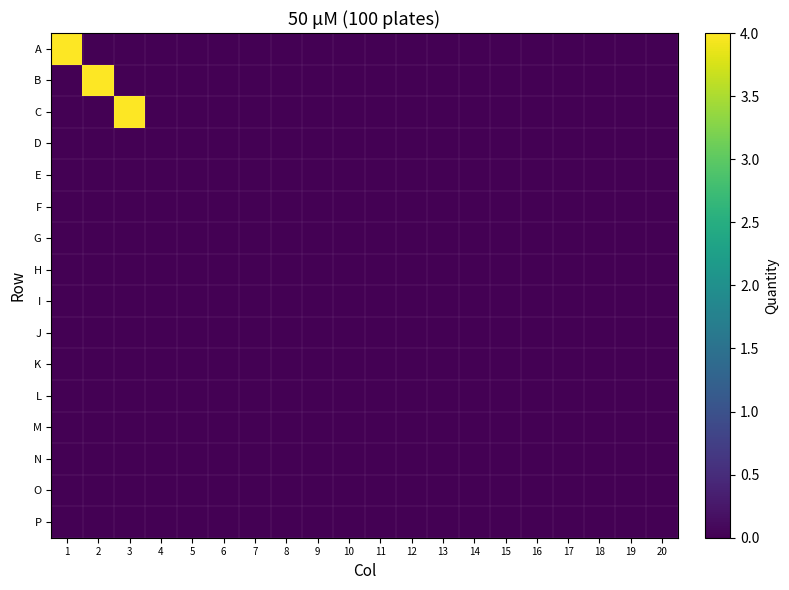

What is the greatest value displayed?

4